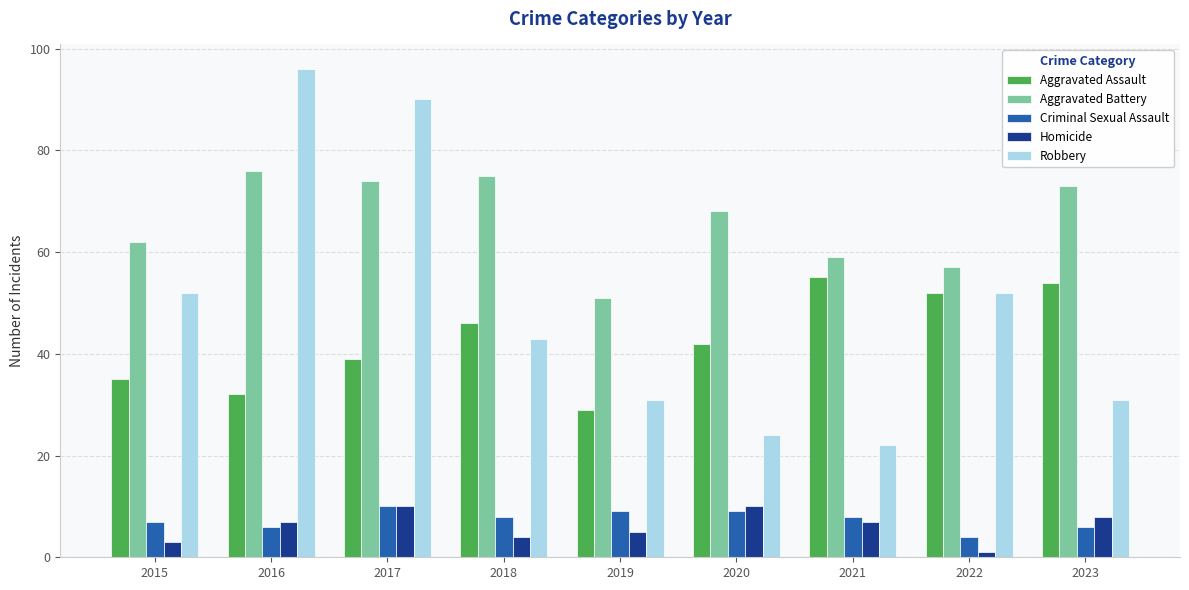

Which label corresponds to the smallest value in the chart?

2022